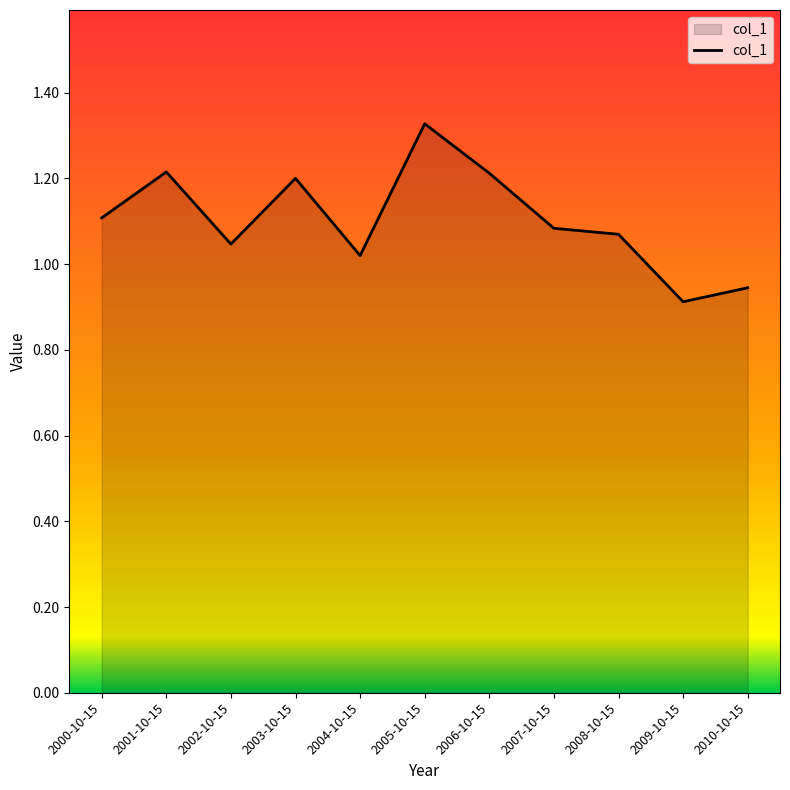

At which label is the value closest to 1?

2004-10-15